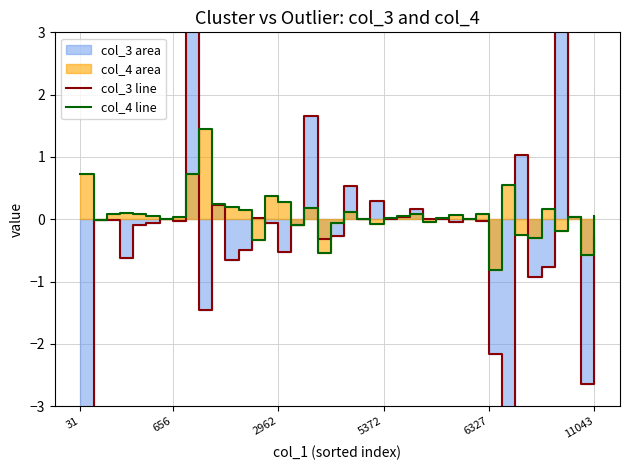

How many distinct data groups are displayed?

2